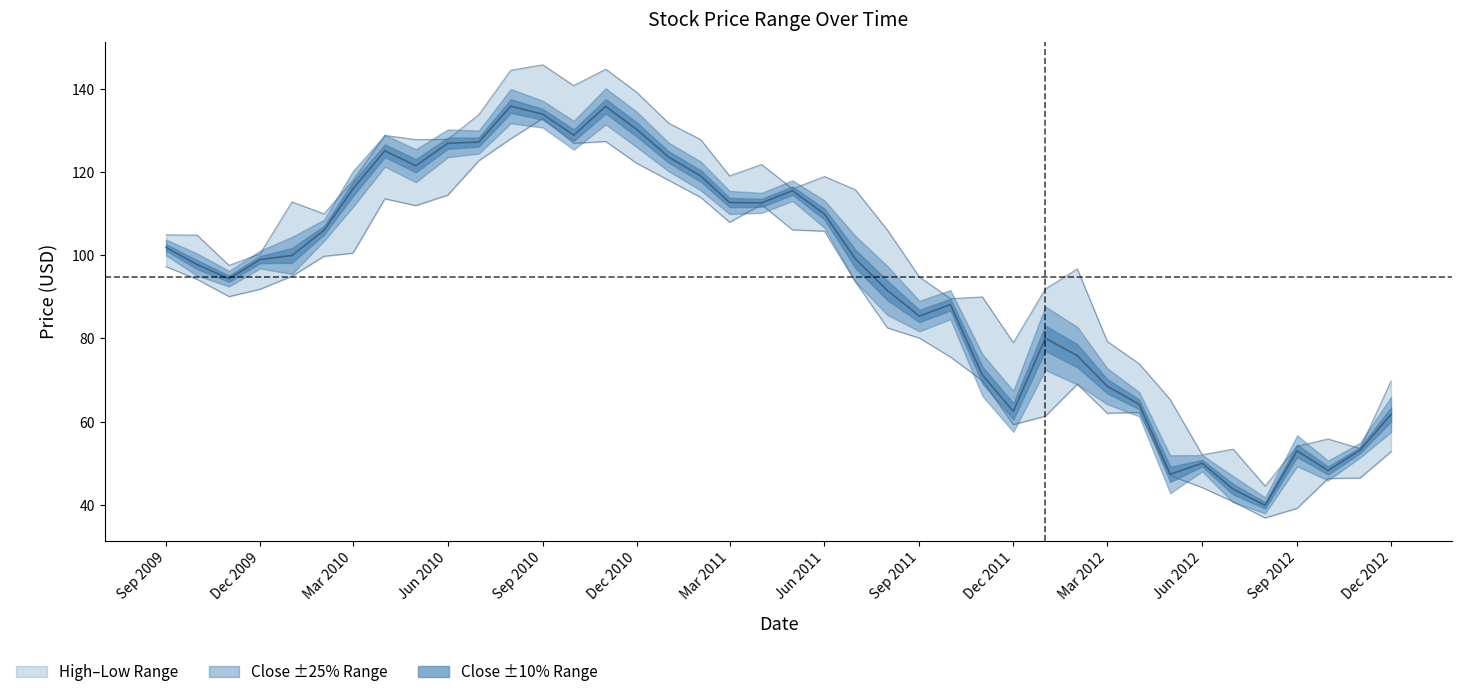

Which series has the widest spread of values?

High